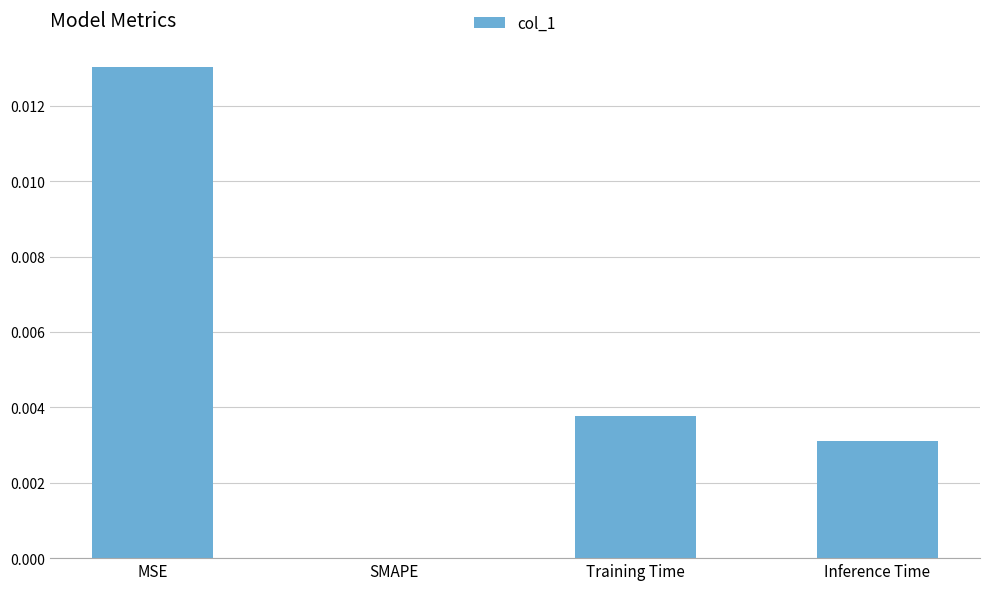

True or false: the data shows 0.0 at Inference Time.

True